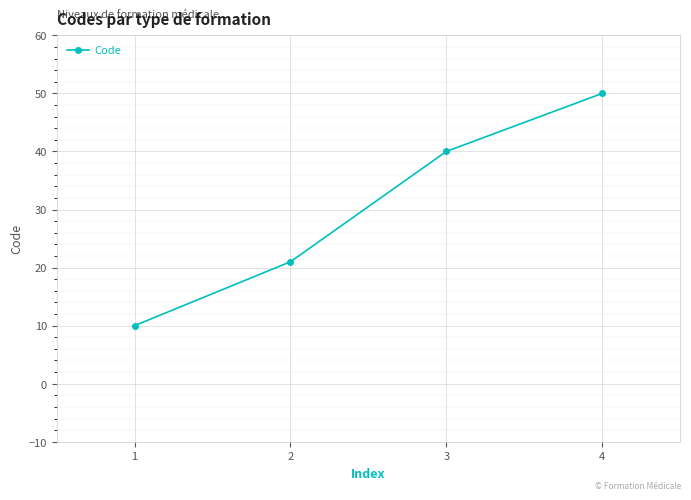

How many values are between 21 and 50?

3